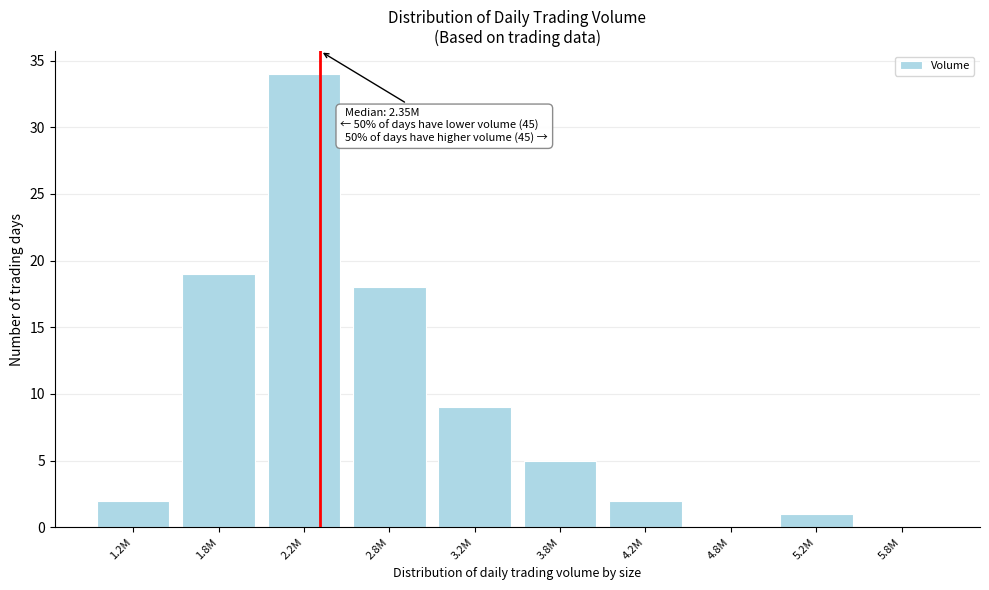

Reading right to left, extract all data points from this chart.

5.8M=0	5.2M=1	4.8M=0	4.2M=2	3.8M=5	3.2M=9	2.8M=18	2.2M=34	1.8M=19	1.2M=2